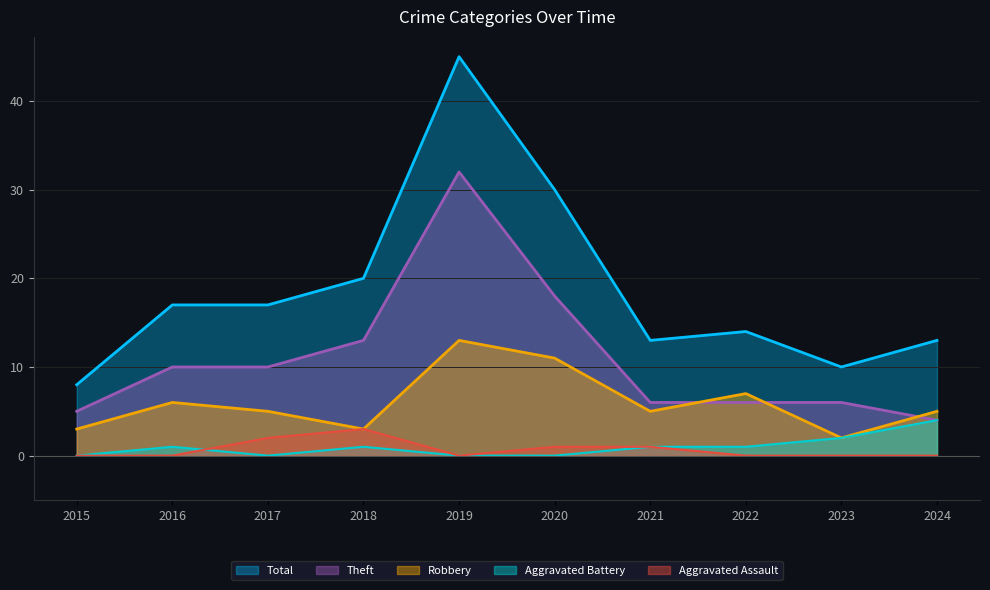

How many data points does each series have?

10